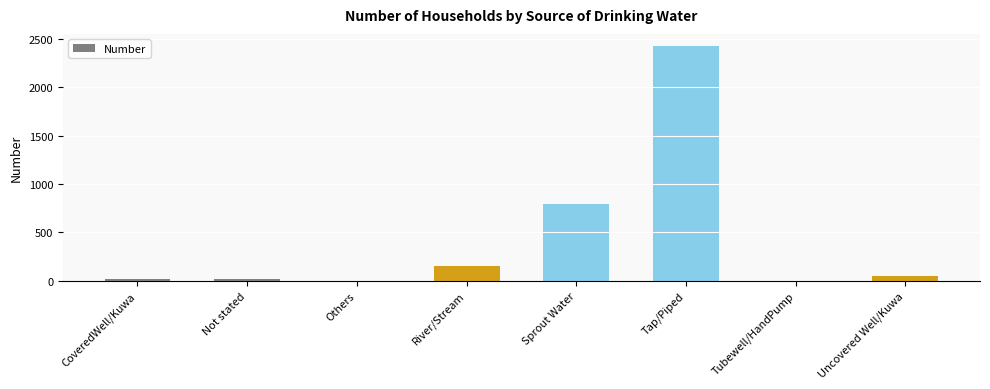

Which has a higher value, Sprout Water or River/Stream?

Sprout Water